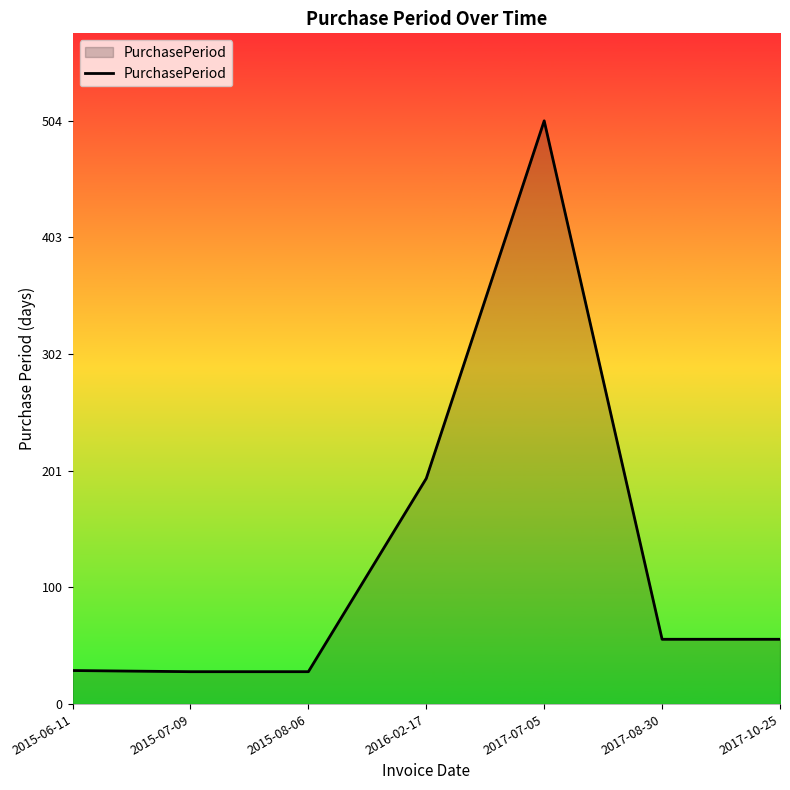

True or false: there are more than 0 points higher than both neighbors.

True